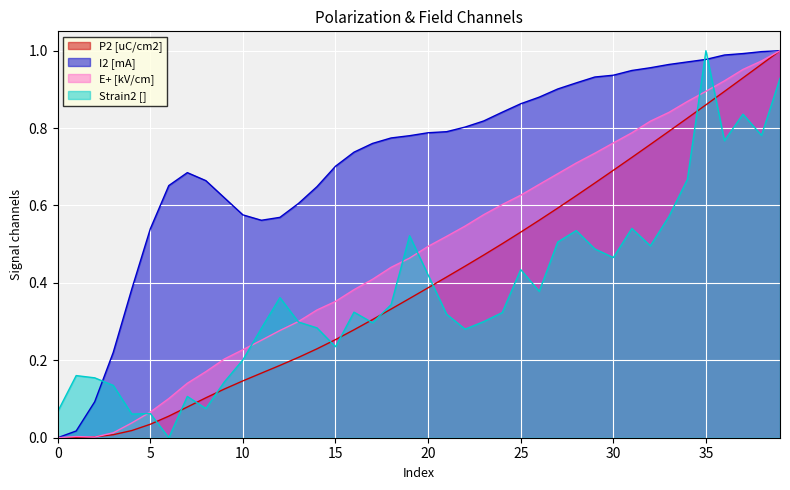

Reading left to right, extract all data points from this chart.

P2 [uC/cm2]: 0.0	0.0	0.0	0.0	0.0	0.0	0.1	0.1	0.1	0.1	0.1	0.2	0.2	0.2	0.2	0.3	0.3	0.3	0.3	0.4	0.4	0.4	0.4	0.5	0.5	0.5	0.6	0.6	0.6	0.7	0.7	0.7	0.8	0.8	0.8	0.9	0.9	0.9	1.0	1.0
I2 [mA]: 0.0	0.0	0.1	0.2	0.4	0.5	0.7	0.7	0.7	0.6	0.6	0.6	0.6	0.6	0.6	0.7	0.7	0.8	0.8	0.8	0.8	0.8	0.8	0.8	0.8	0.9	0.9	0.9	0.9	0.9	0.9	0.9	1.0	1.0	1.0	1.0	1.0	1.0	1.0	1.0
E+ [kV/cm]: 0.0	0.0	0.0	0.0	0.0	0.1	0.1	0.1	0.2	0.2	0.2	0.3	0.3	0.3	0.3	0.4	0.4	0.4	0.4	0.5	0.5	0.5	0.5	0.6	0.6	0.6	0.7	0.7	0.7	0.7	0.8	0.8	0.8	0.8	0.9	0.9	0.9	1.0	1.0	1.0
Strain2 []: 0.1	0.2	0.2	0.1	0.1	0.1	0.0	0.1	0.1	0.1	0.2	0.3	0.4	0.3	0.3	0.2	0.3	0.3	0.3	0.5	0.4	0.3	0.3	0.3	0.3	0.4	0.4	0.5	0.5	0.5	0.5	0.5	0.5	0.6	0.7	1.0	0.8	0.8	0.8	0.9